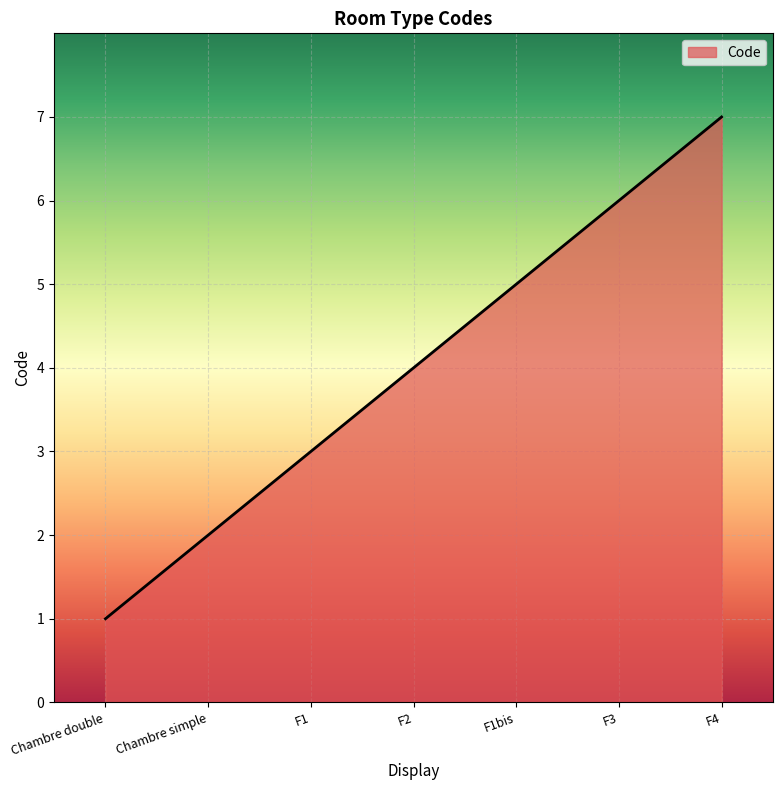

Does the chart have visible grid lines?

Yes